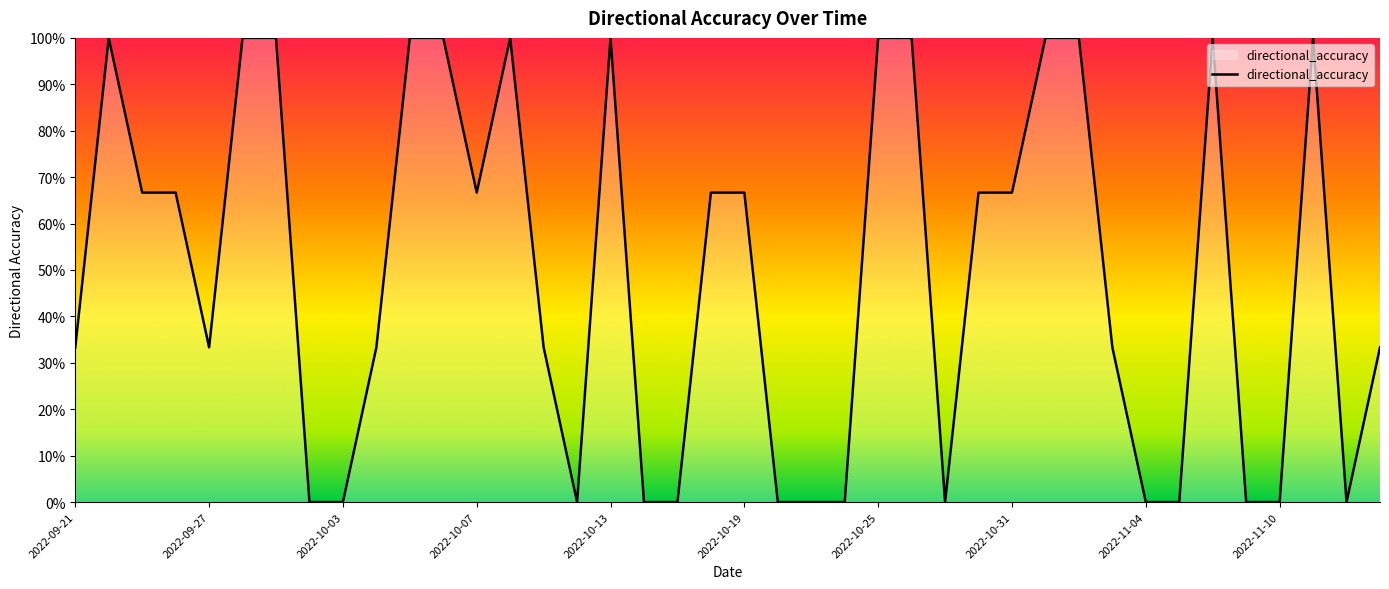

Reading left to right, list all the values displayed in this chart.

0.3	1.0	0.7	0.7	0.3	1.0	1.0	0.0	0.0	0.3	1.0	1.0	0.7	1.0	0.3	0.0	1.0	0.0	0.0	0.7	0.7	0.0	0.0	0.0	1.0	1.0	0.0	0.7	0.7	1.0	1.0	0.3	0.0	0.0	1.0	0.0	0.0	1.0	0.0	0.3